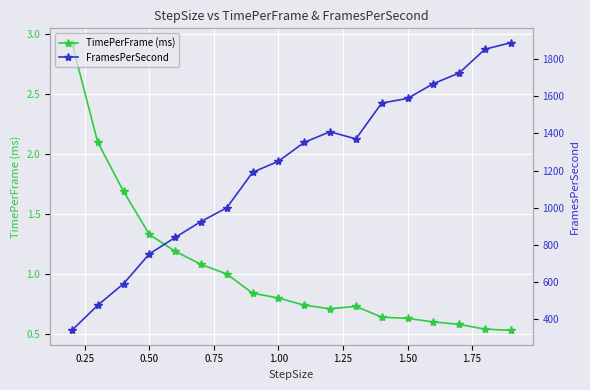

What is the highest value of the TimePerFrame (ms) series?

2.9